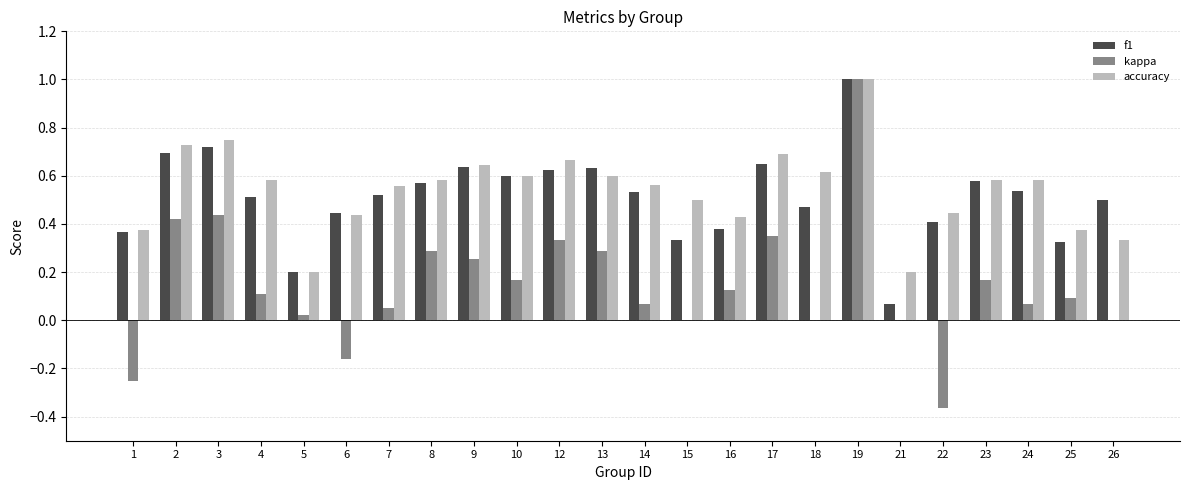

The value of accuracy at 7 is 0.1. True or false?

False